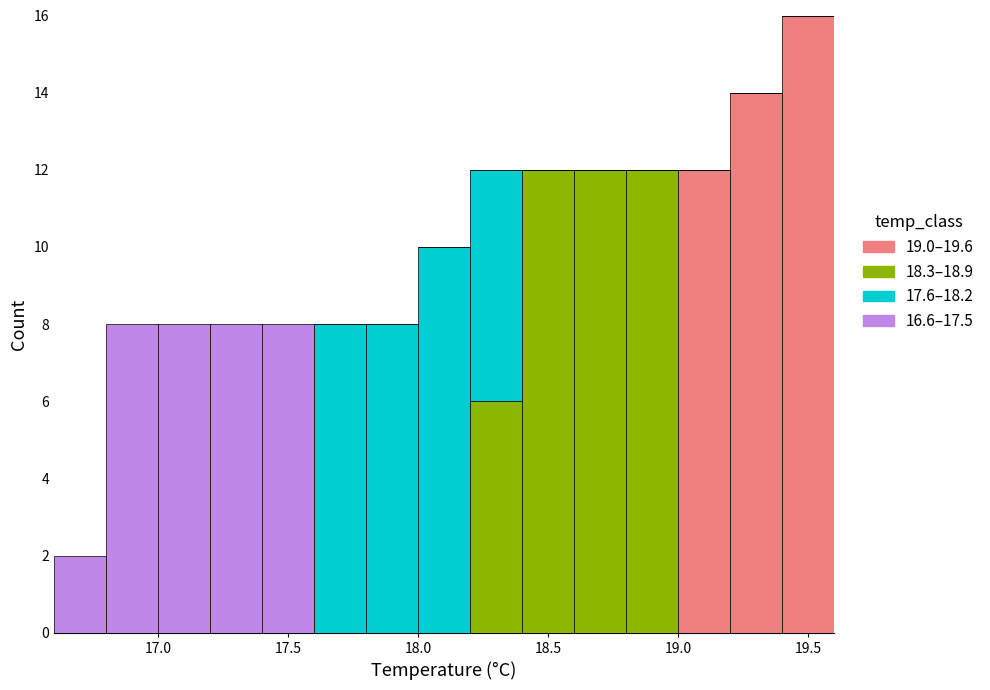

What is the total height of the stacked bar covering 19.4 to 19.6 on the x-axis? The values are not printed on the chart, so give them approximately, as read against the axis.

16